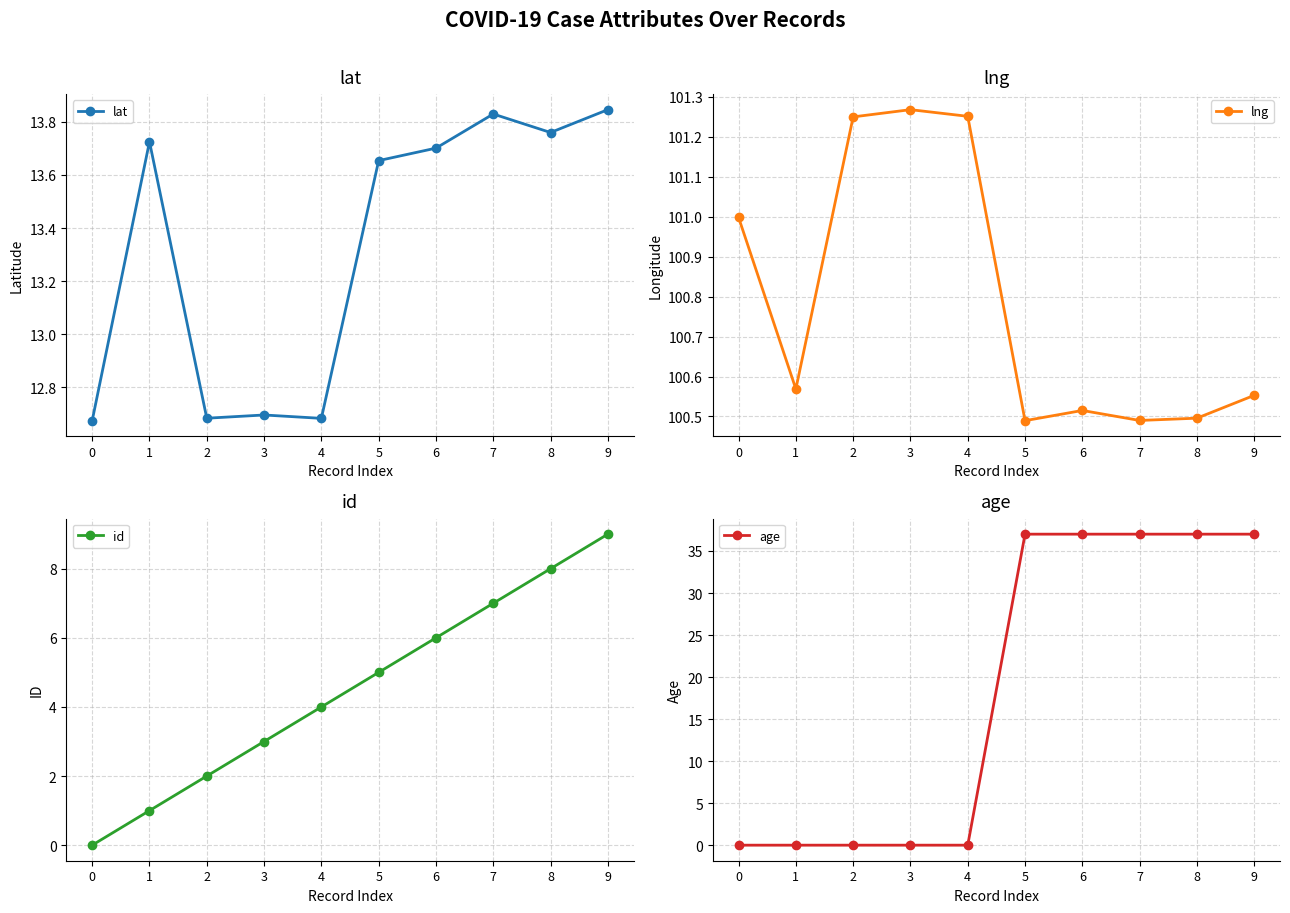

Where does the id series first go above 5?

6